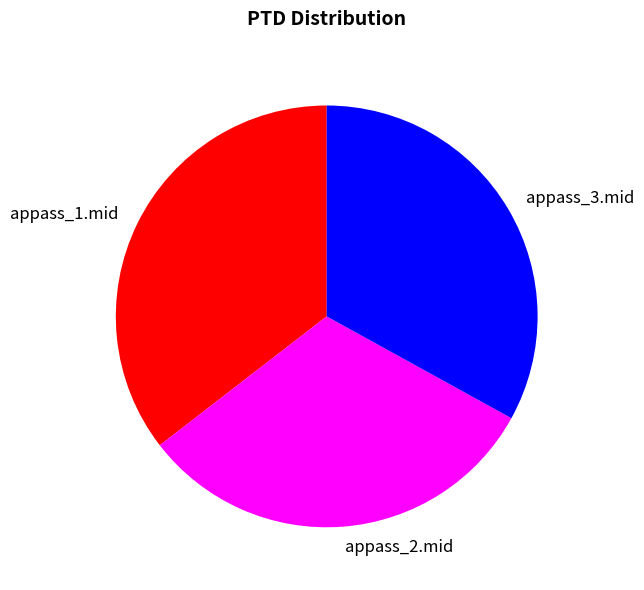

How many slices are in this pie chart?

3